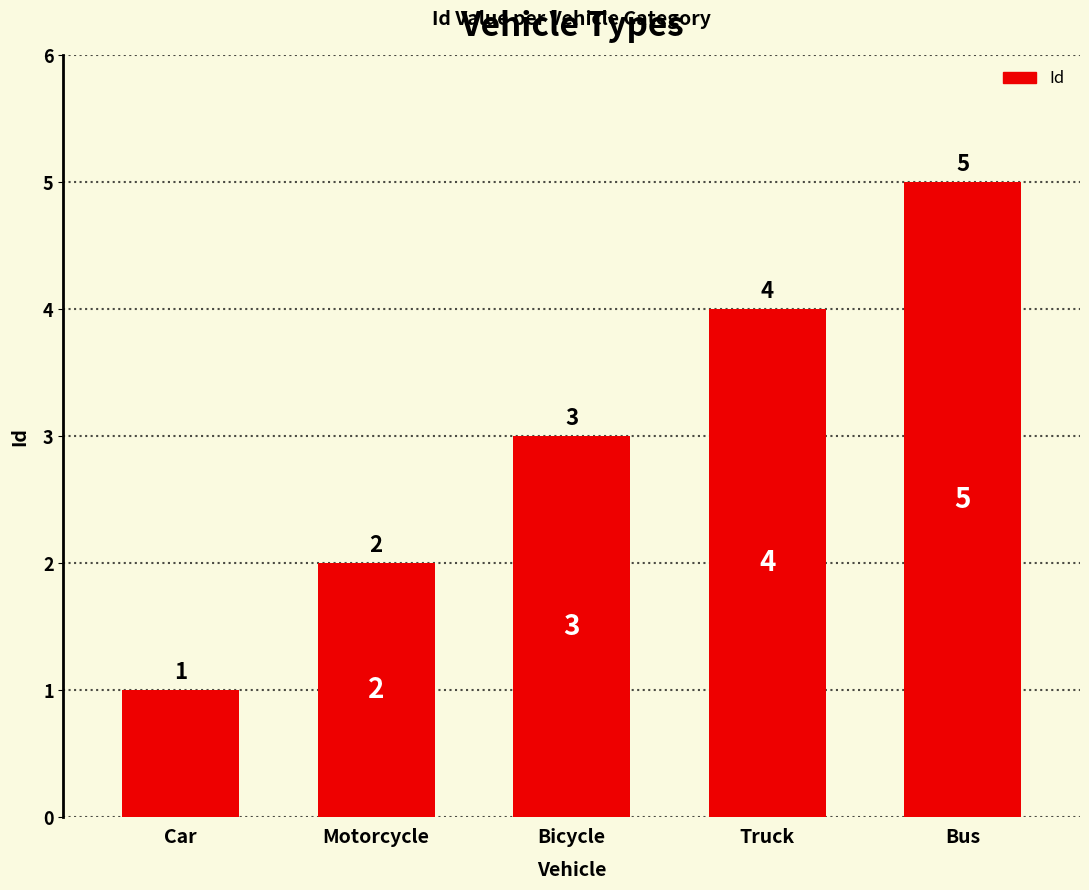

Reading left to right, list all the values displayed in this chart.

Car=1	Motorcycle=2	Bicycle=3	Truck=4	Bus=5